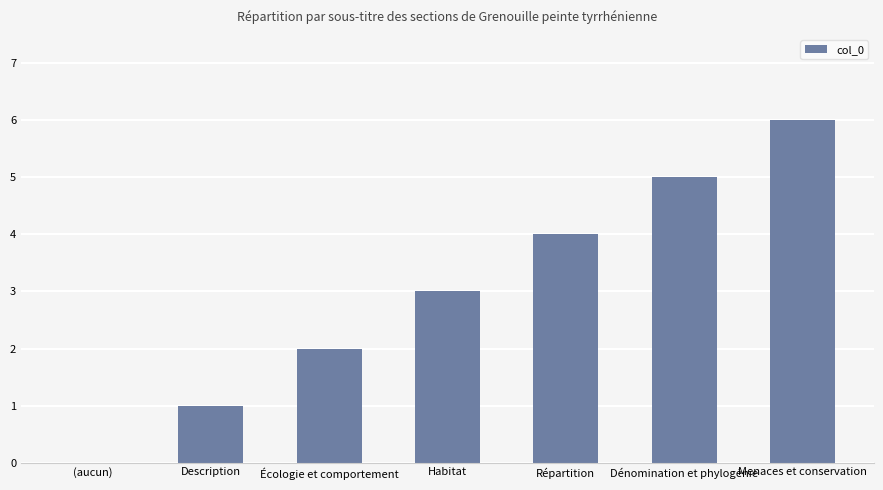

What is the change in value from (aucun) to Menaces et conservation?

+6